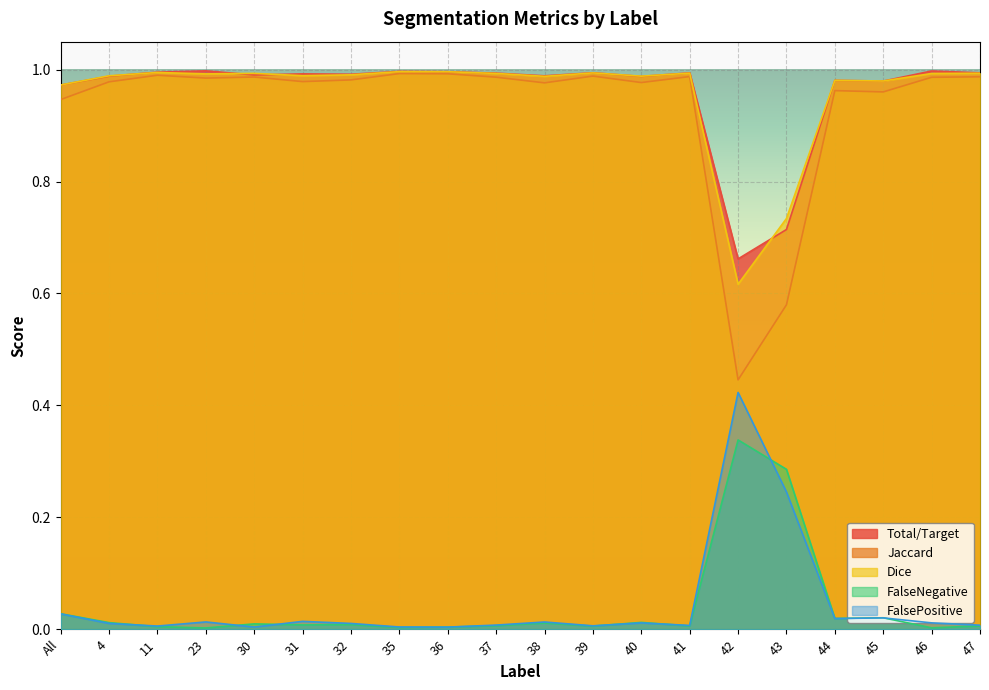

Reading left to right, what are all the values shown in this chart?

Total/Target: All=1.0	4=1.0	11=1.0	23=1.0	30=1.0	31=1.0	32=1.0	35=1.0	36=1.0	37=1.0	38=1.0	39=1.0	40=1.0	41=1.0	42=0.7	43=0.7	44=1.0	45=1.0	46=1.0	47=1.0
Jaccard: All=0.9	4=1.0	11=1.0	23=1.0	30=1.0	31=1.0	32=1.0	35=1.0	36=1.0	37=1.0	38=1.0	39=1.0	40=1.0	41=1.0	42=0.4	43=0.6	44=1.0	45=1.0	46=1.0	47=1.0
Dice: All=1.0	4=1.0	11=1.0	23=1.0	30=1.0	31=1.0	32=1.0	35=1.0	36=1.0	37=1.0	38=1.0	39=1.0	40=1.0	41=1.0	42=0.6	43=0.7	44=1.0	45=1.0	46=1.0	47=1.0
FalseNegative: All=0.0	4=0.0	11=0.0	23=0.0	30=0.0	31=0.0	32=0.0	35=0.0	36=0.0	37=0.0	38=0.0	39=0.0	40=0.0	41=0.0	42=0.3	43=0.3	44=0.0	45=0.0	46=0.0	47=0.0
FalsePositive: All=0.0	4=0.0	11=0.0	23=0.0	30=0.0	31=0.0	32=0.0	35=0.0	36=0.0	37=0.0	38=0.0	39=0.0	40=0.0	41=0.0	42=0.4	43=0.2	44=0.0	45=0.0	46=0.0	47=0.0